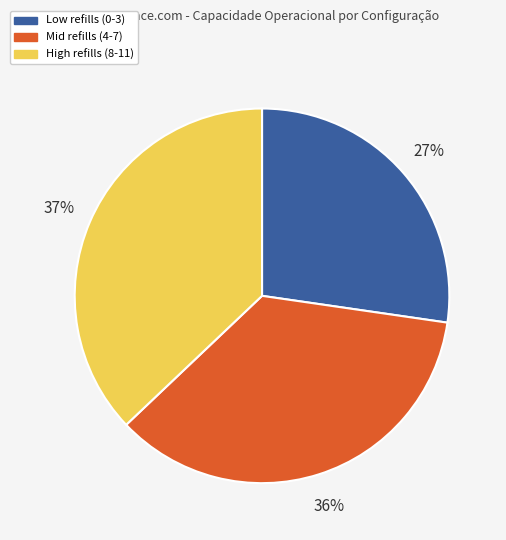

Is there any slice that represents more than half of the pie?

No